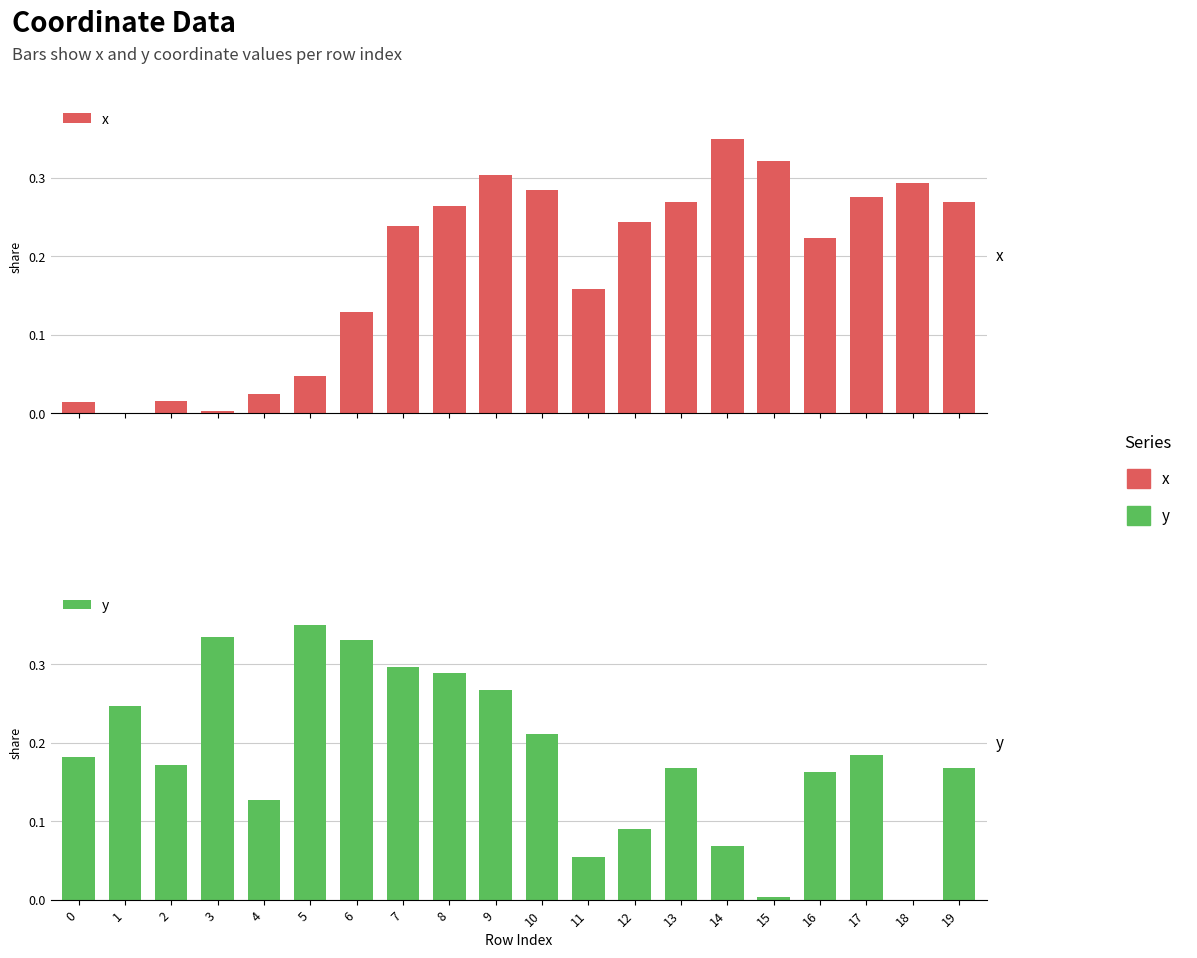

Is the value of x at 1 greater than the value of y at 15?

No